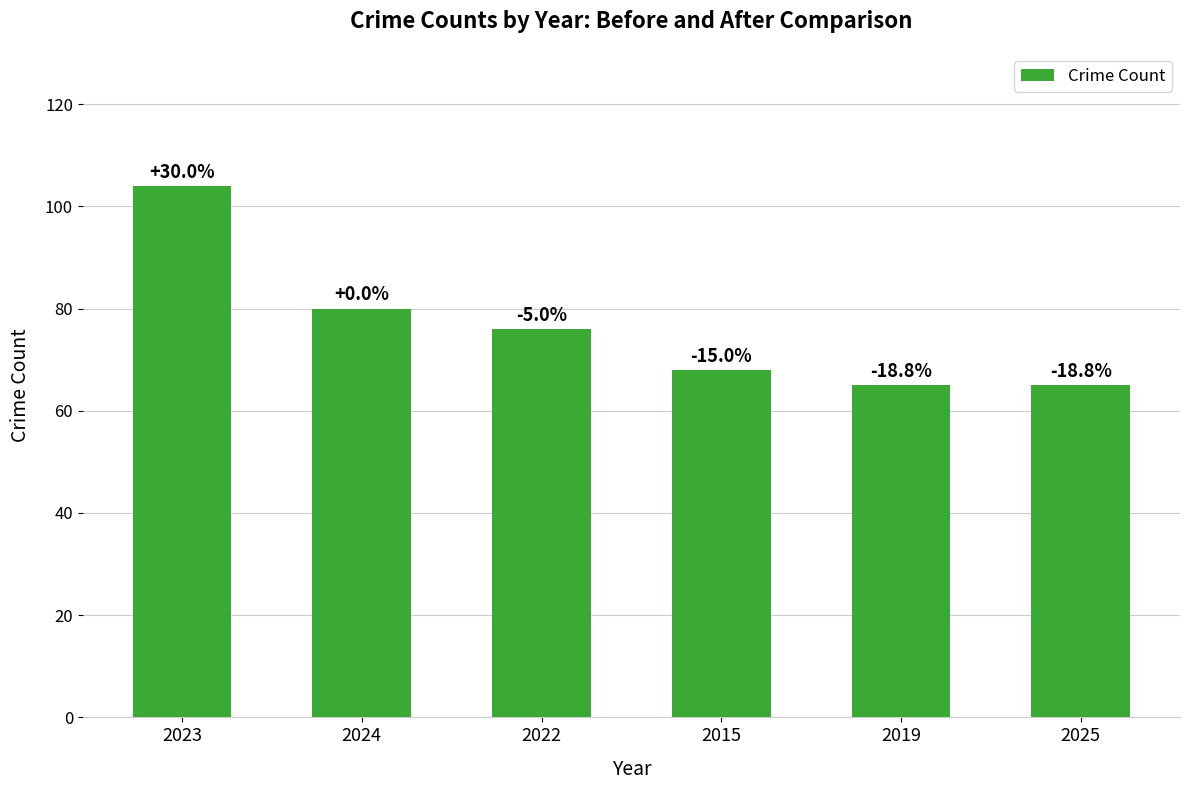

What is the smallest value displayed?

65